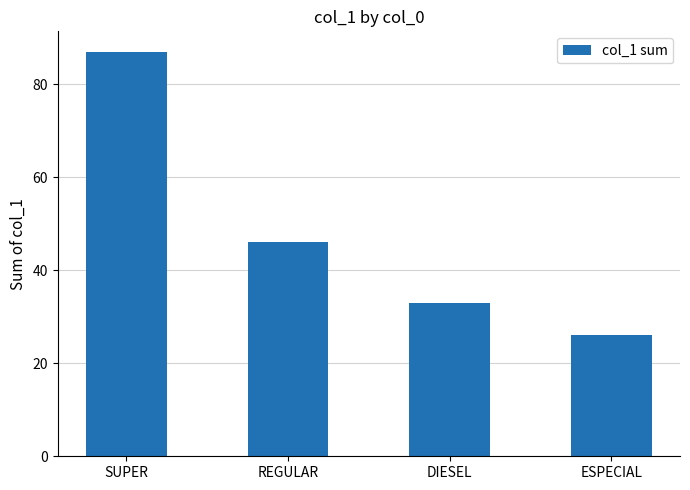

How many values are below 46?

2